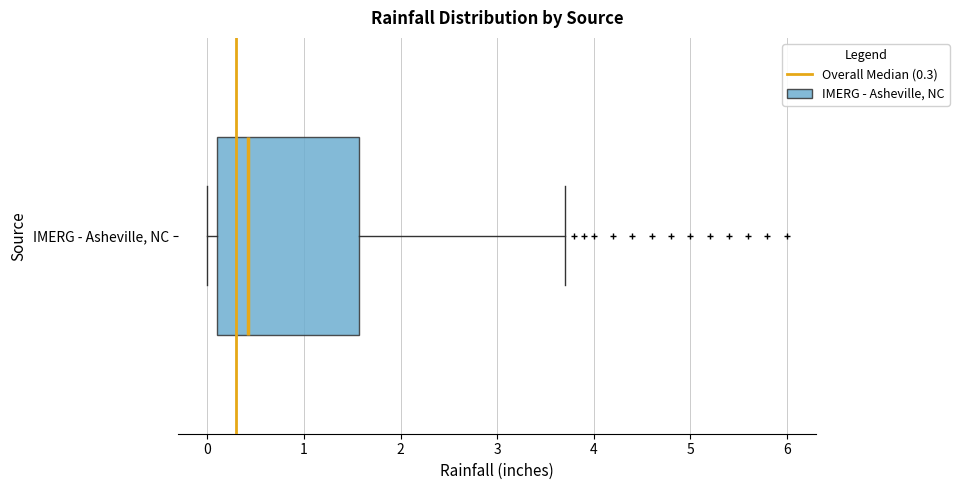

Where does the right whisker of the box for IMERG - Asheville, NC end on the x-axis? The values are not printed on the chart, so give them approximately, as read against the axis.

3.7